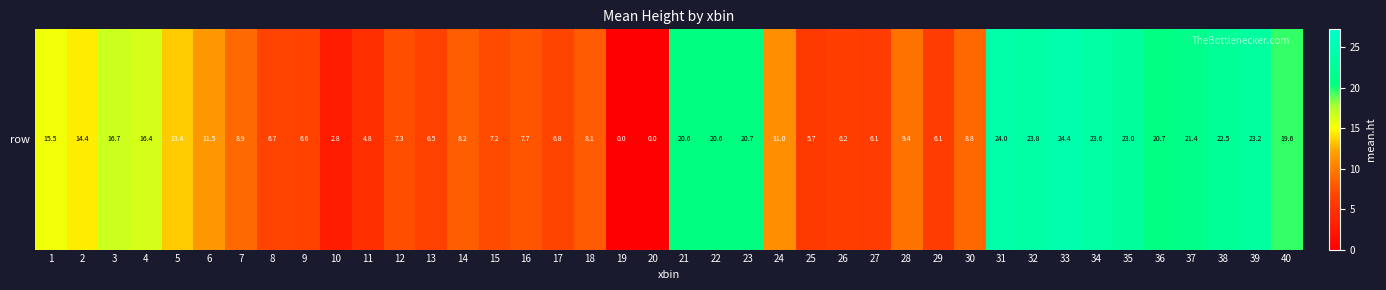

Which category has the highest value across all series?

33